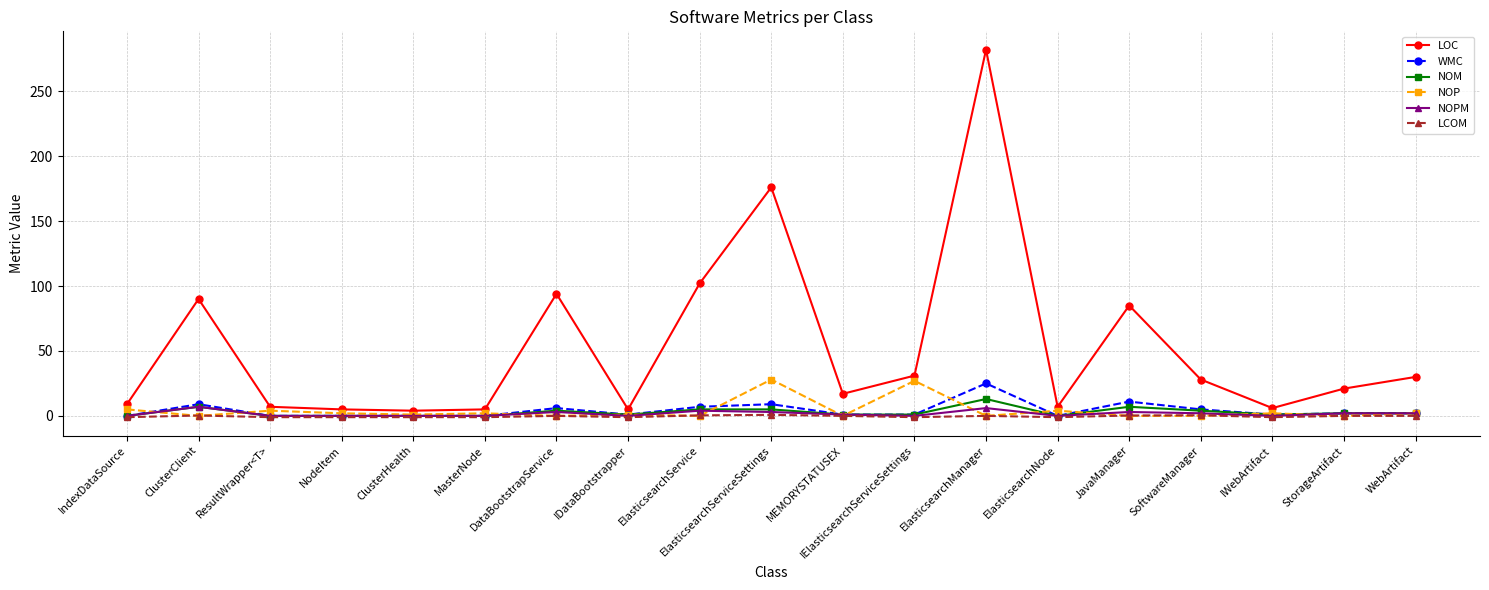

Which series changed the most between ClusterClient and IElasticsearchServiceSettings?

LOC